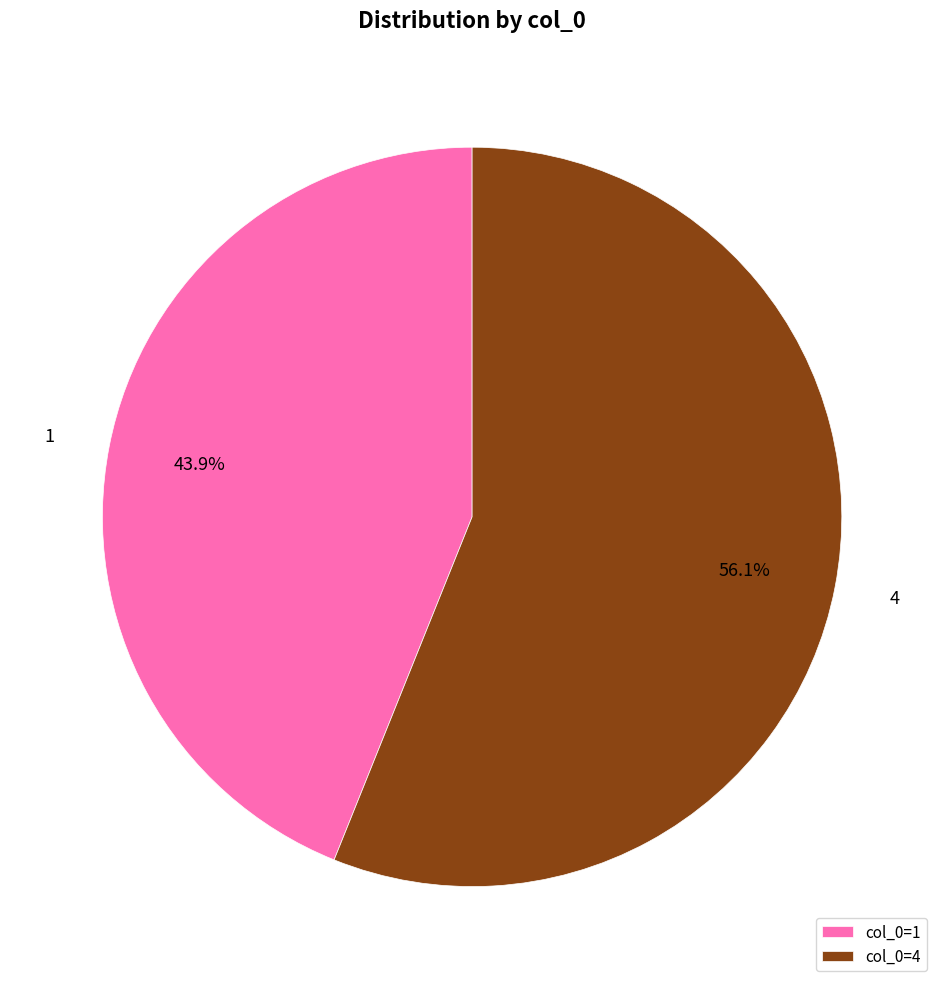

To the nearest percent, what is the difference between the 4 and 1 slice percentages?

12%